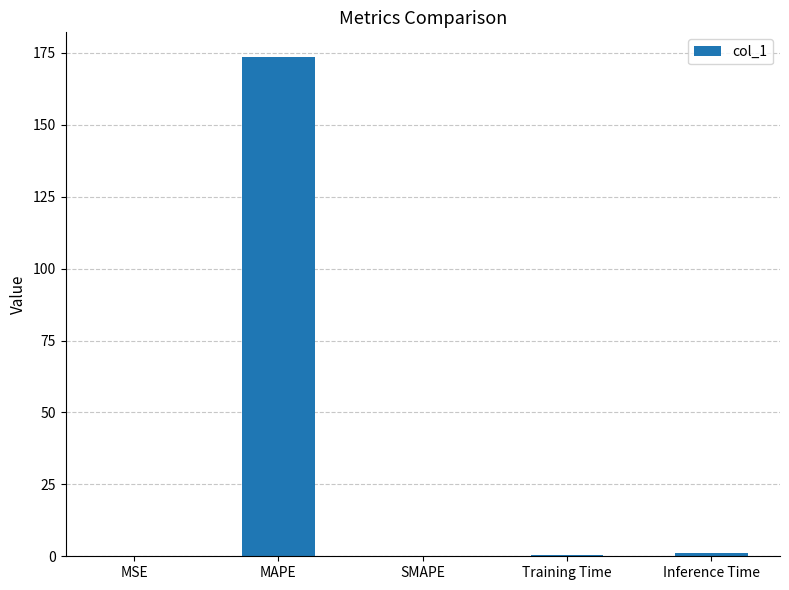

Which category has the highest value across all series?

MAPE